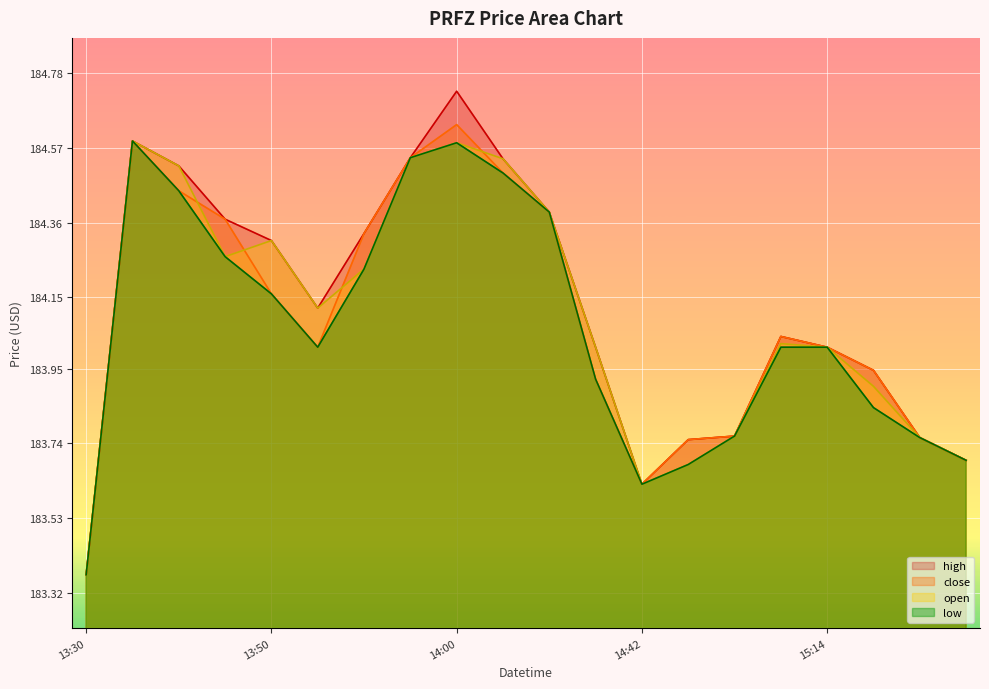

Is the value of low at 2022-04-01 15:10 greater than the value of open at 2022-04-01 13:52?

No